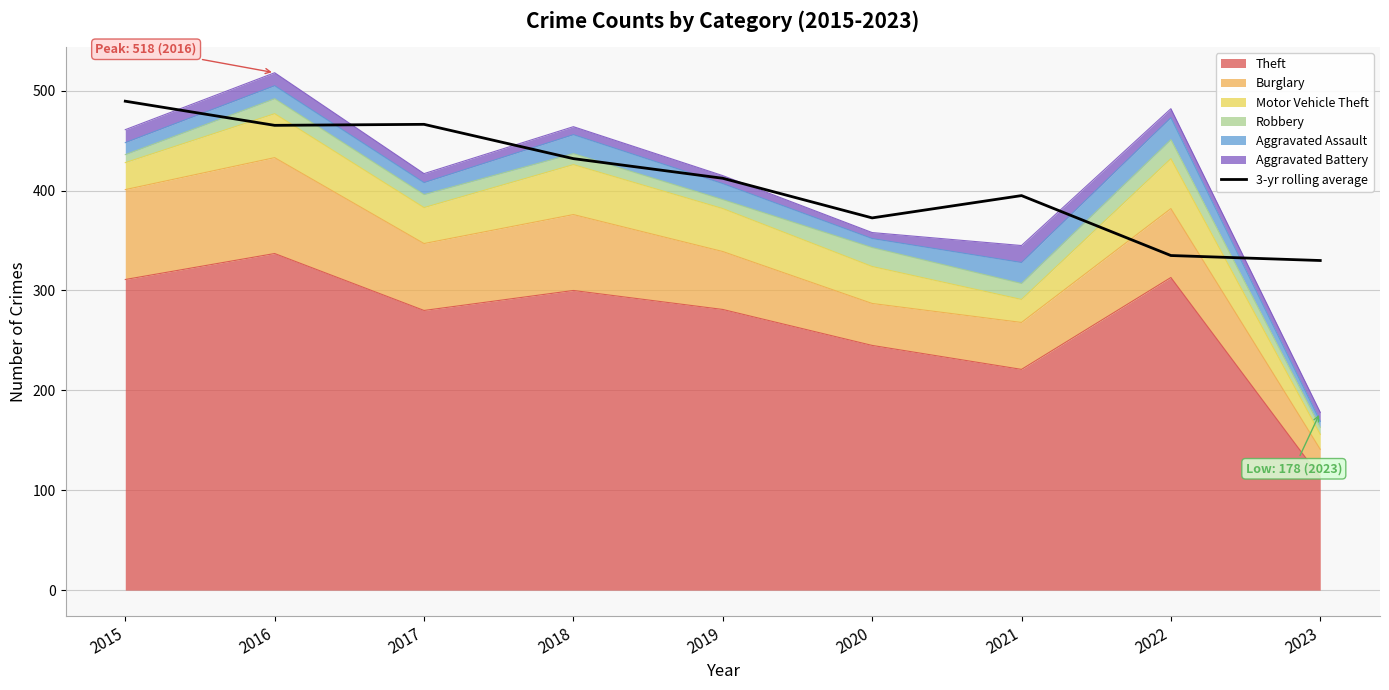

Reading left to right, what are all the values shown in this chart?

2015=489.5	2016=465.3	2017=466.3	2018=432.0	2019=412.3	2020=372.7	2021=395.0	2022=335.0	2023=330.0